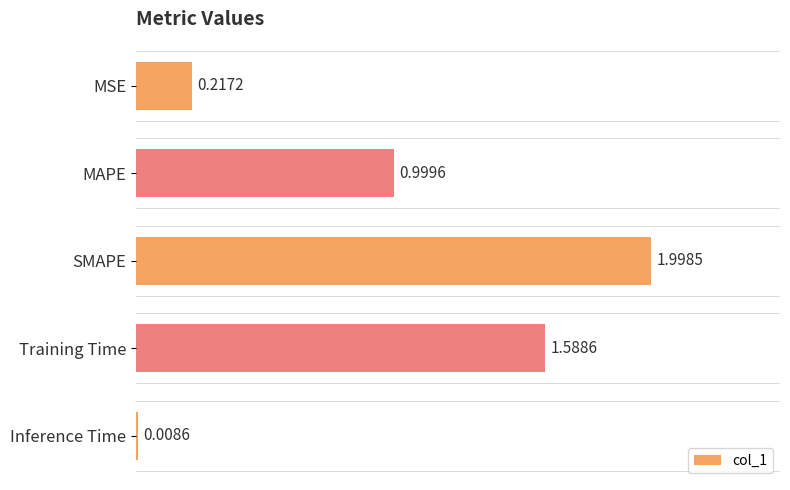

List the labels in order of value, largest first.

SMAPE, Training Time, MAPE, MSE, Inference Time